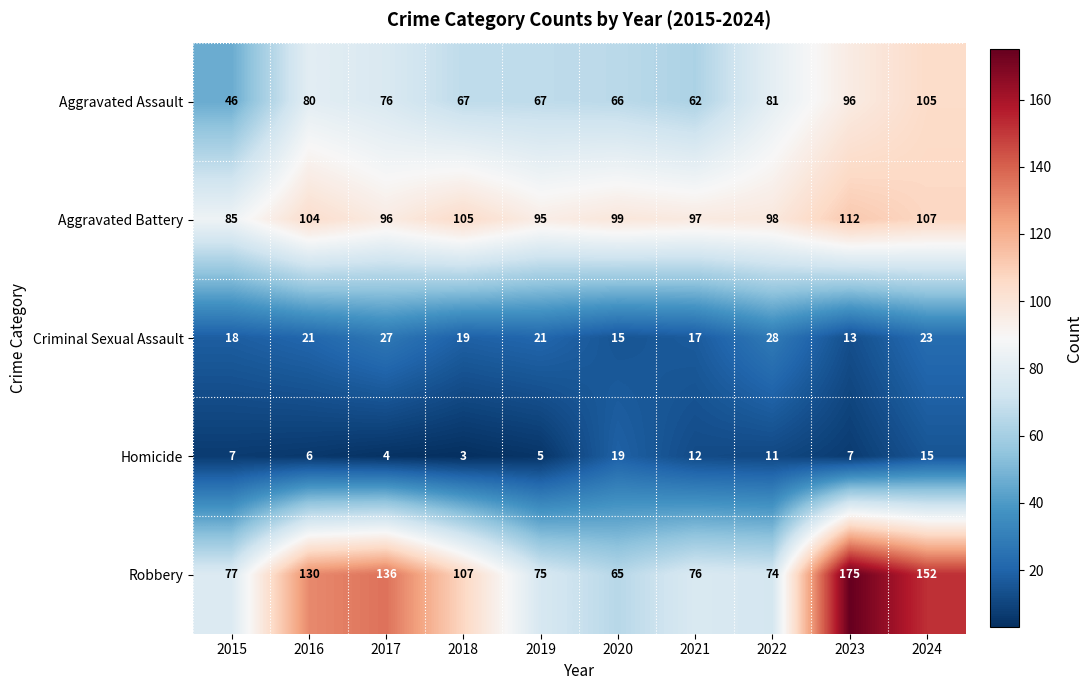

List the series in order of their peak value, lowest first.

Homicide, Criminal Sexual Assault, Aggravated Assault, Aggravated Battery, Robbery